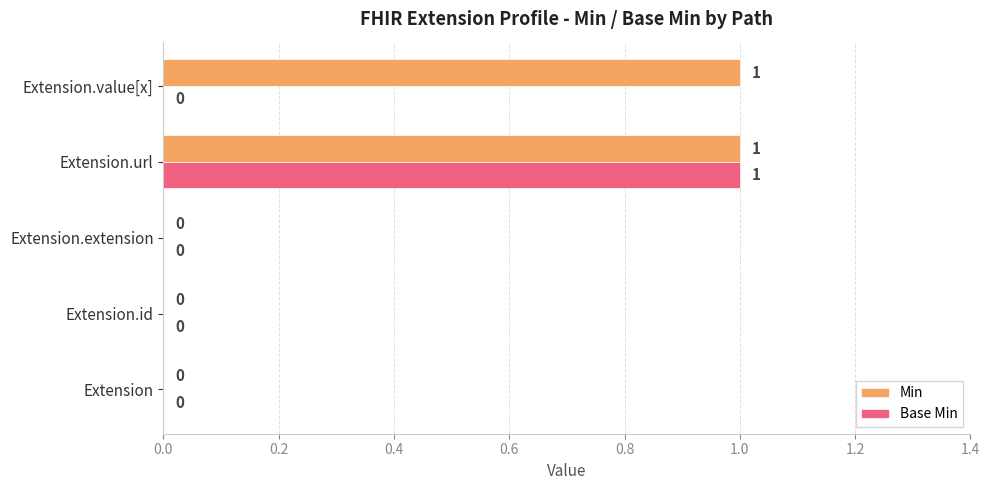

Is the value of Min at Extension.value[x] greater than the value of Base Min at Extension?

Yes